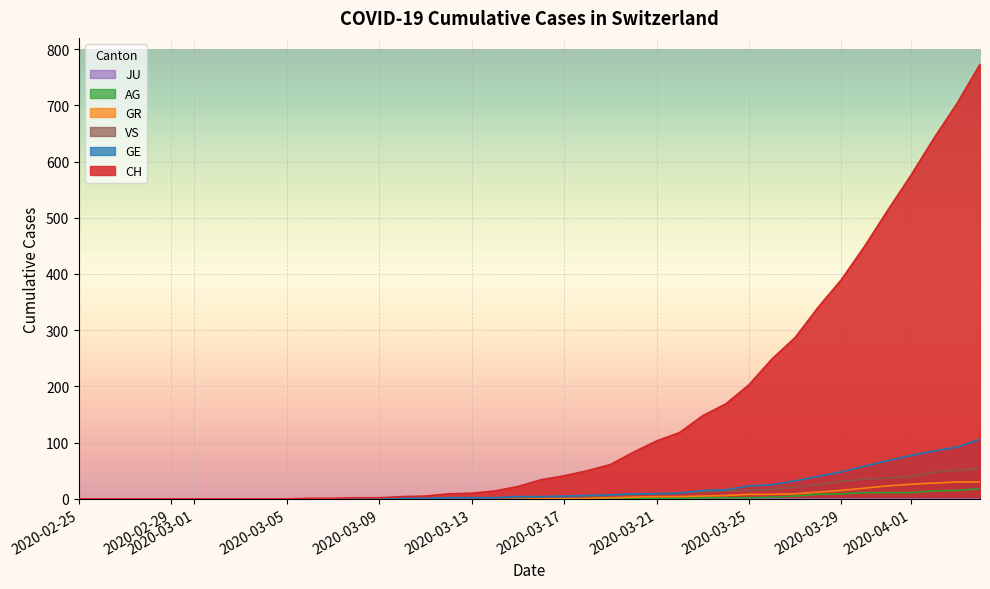

What is the maximum value shown in the chart?

773